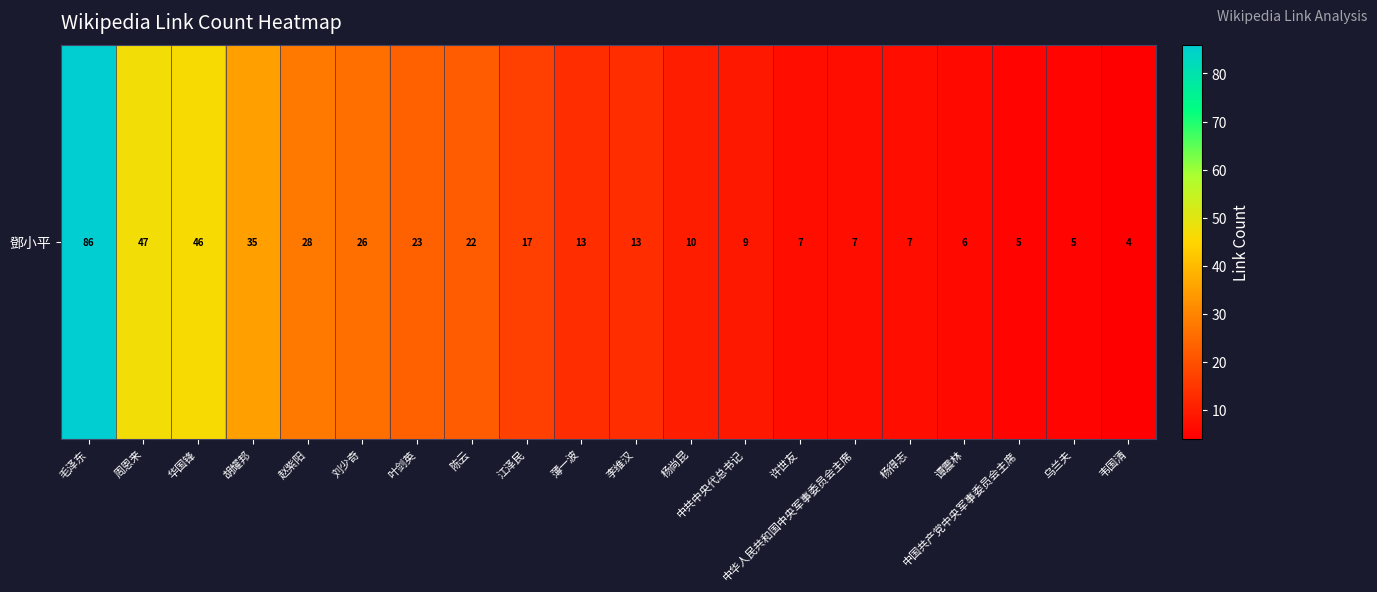

What is the sum of all values?

416